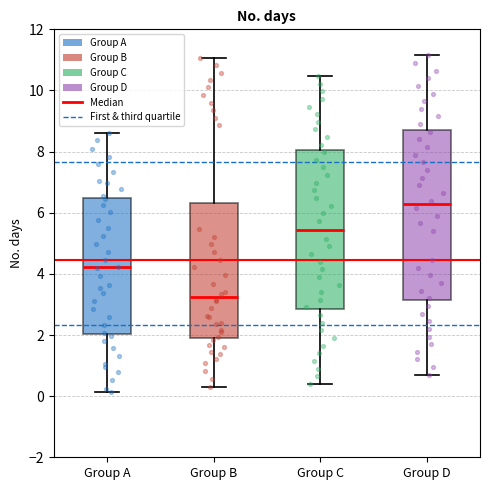

Which box's median line is the lowest?

Group B